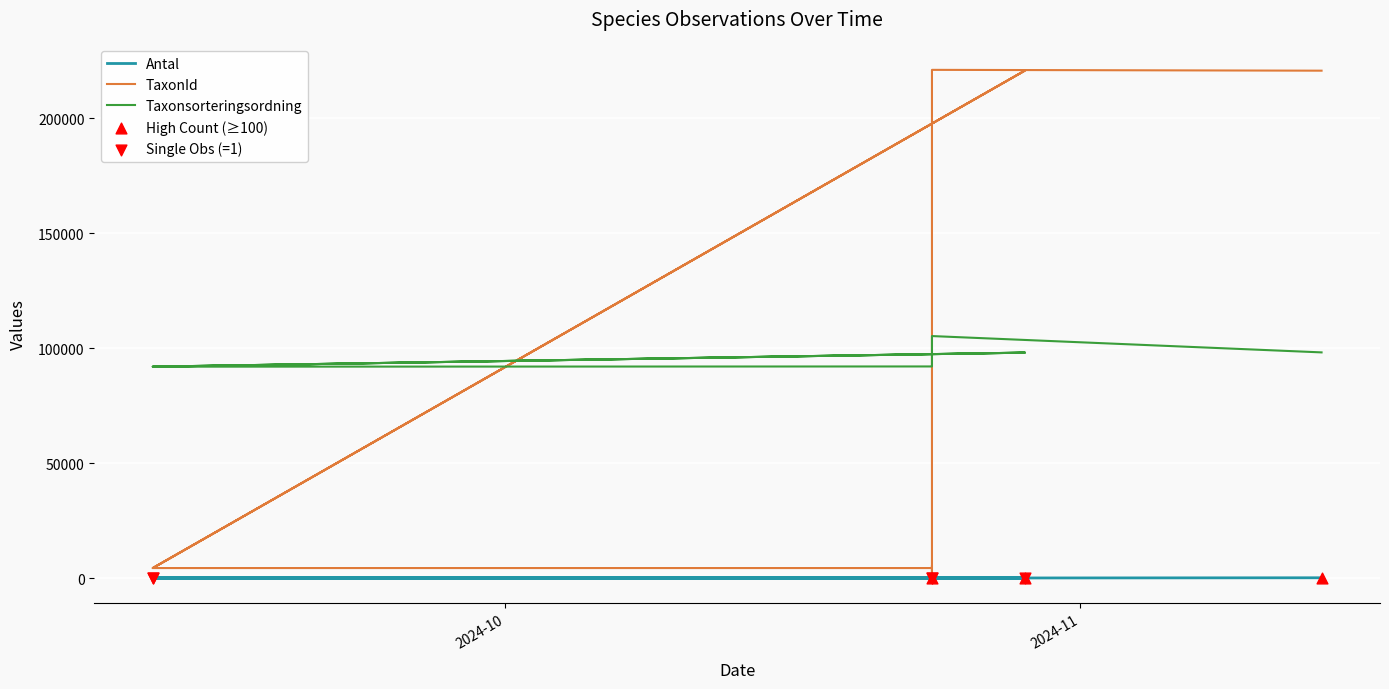

Which series reaches the minimum Y coordinate?

Antal